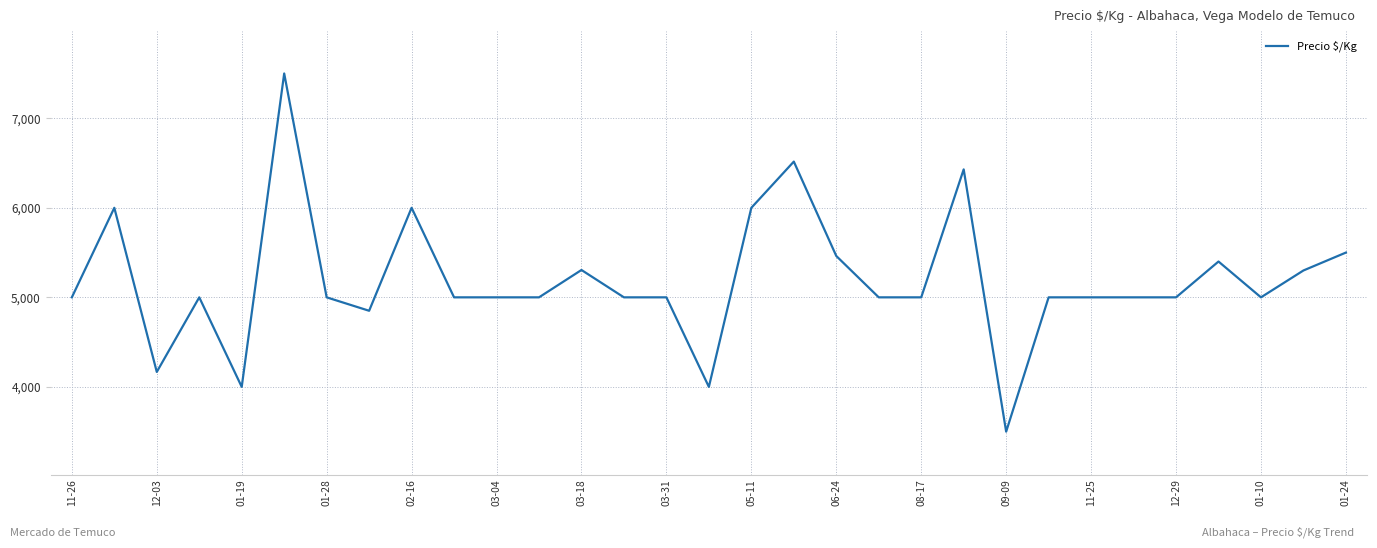

True or false: there are more than 0 points higher than both neighbors.

True